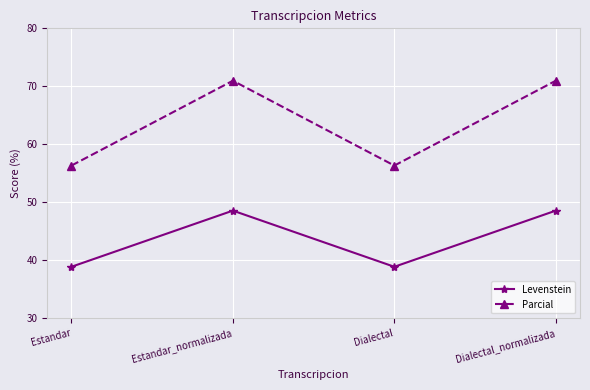

Where does the Parcial series first go above 70?

Estandar_normalizada